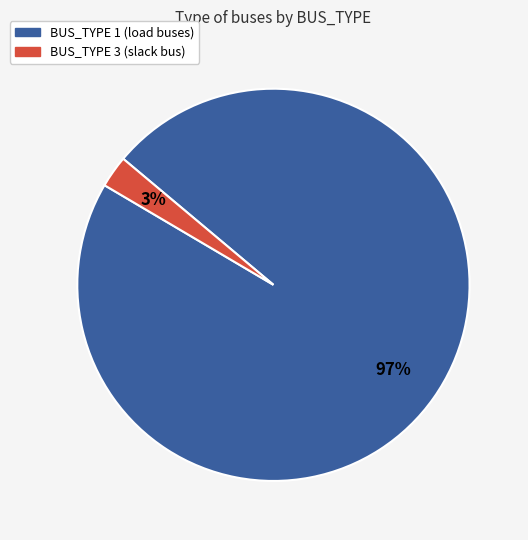

To the nearest percent, what is the average slice percentage?

50%